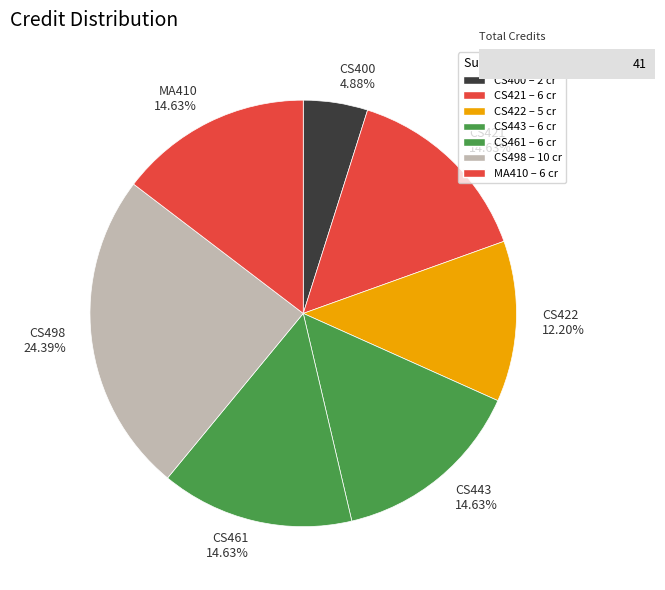

Is there any slice that represents more than half of the pie?

No